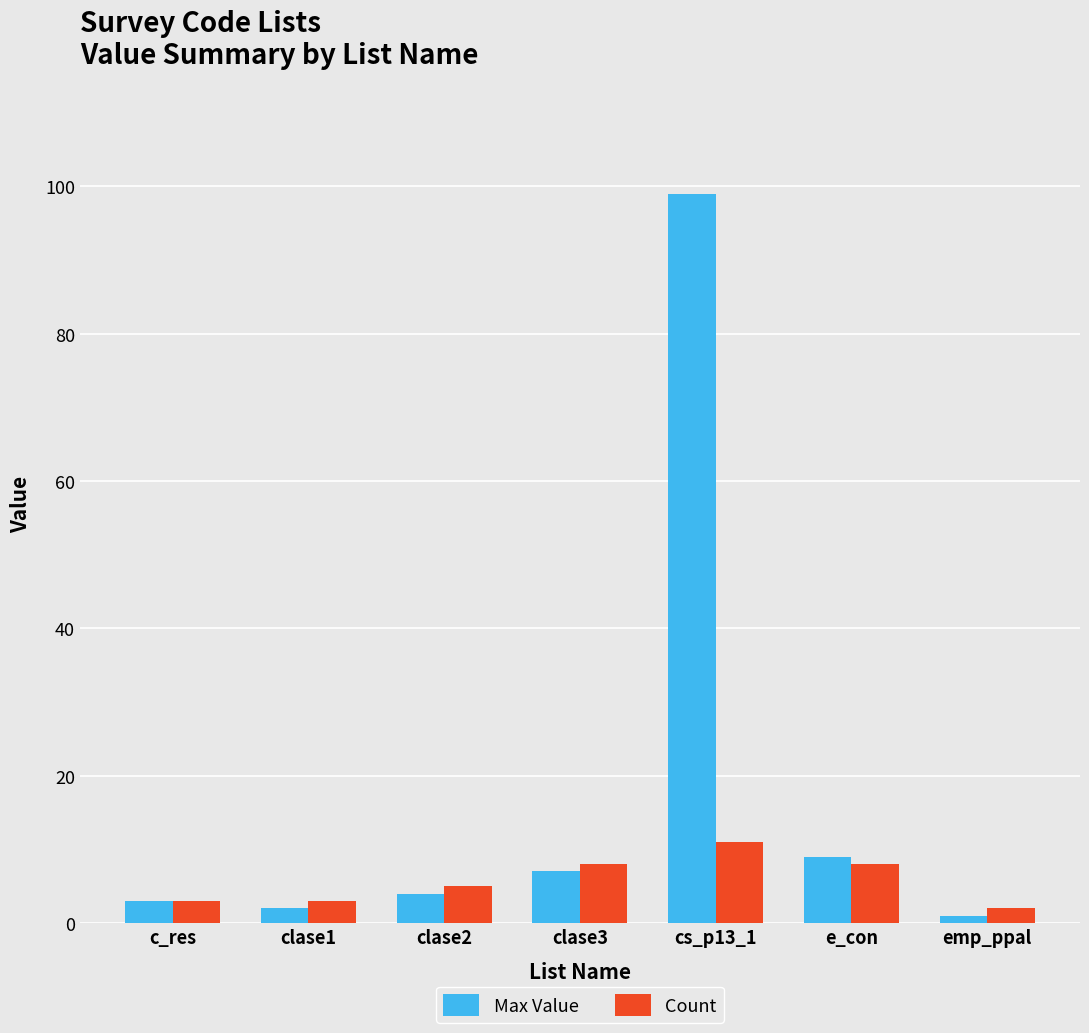

What is the difference between the maximum and second lowest values in the Max Value series?

97